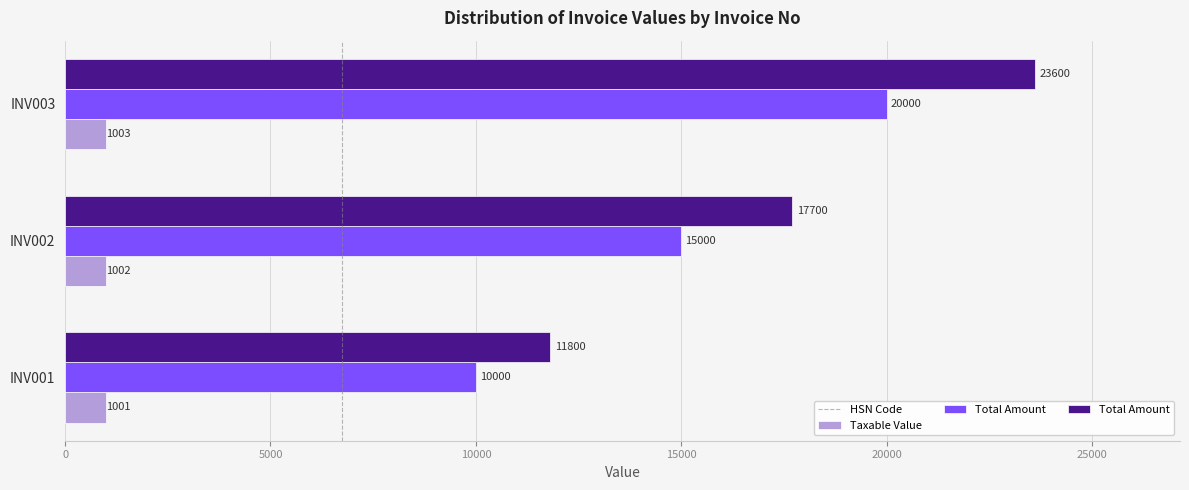

List the series in order of their peak value, highest first.

Total Amount, Taxable Value, HSN Code